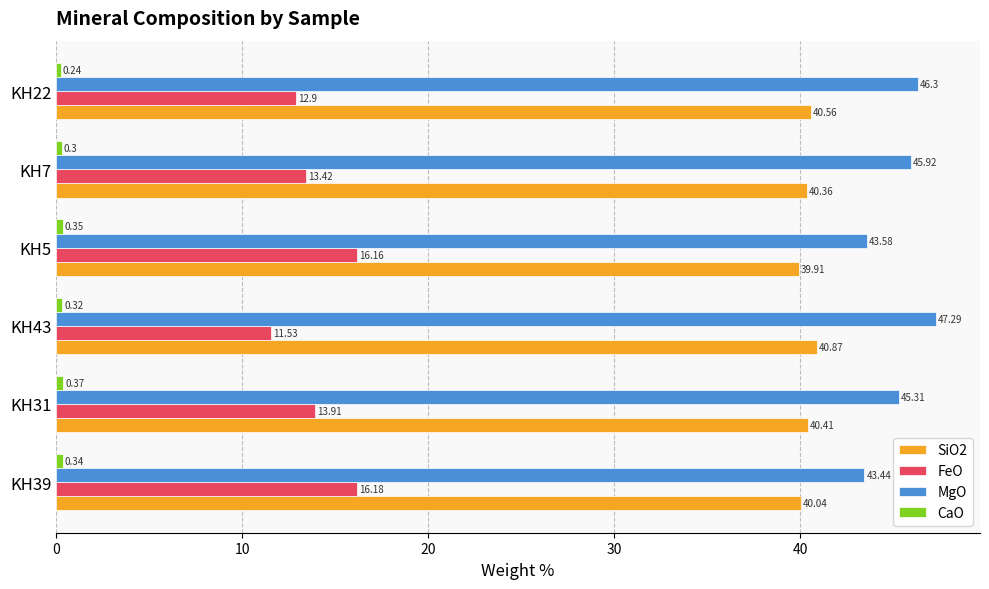

What is the spread (max minus min) of values at KH5?

43.2